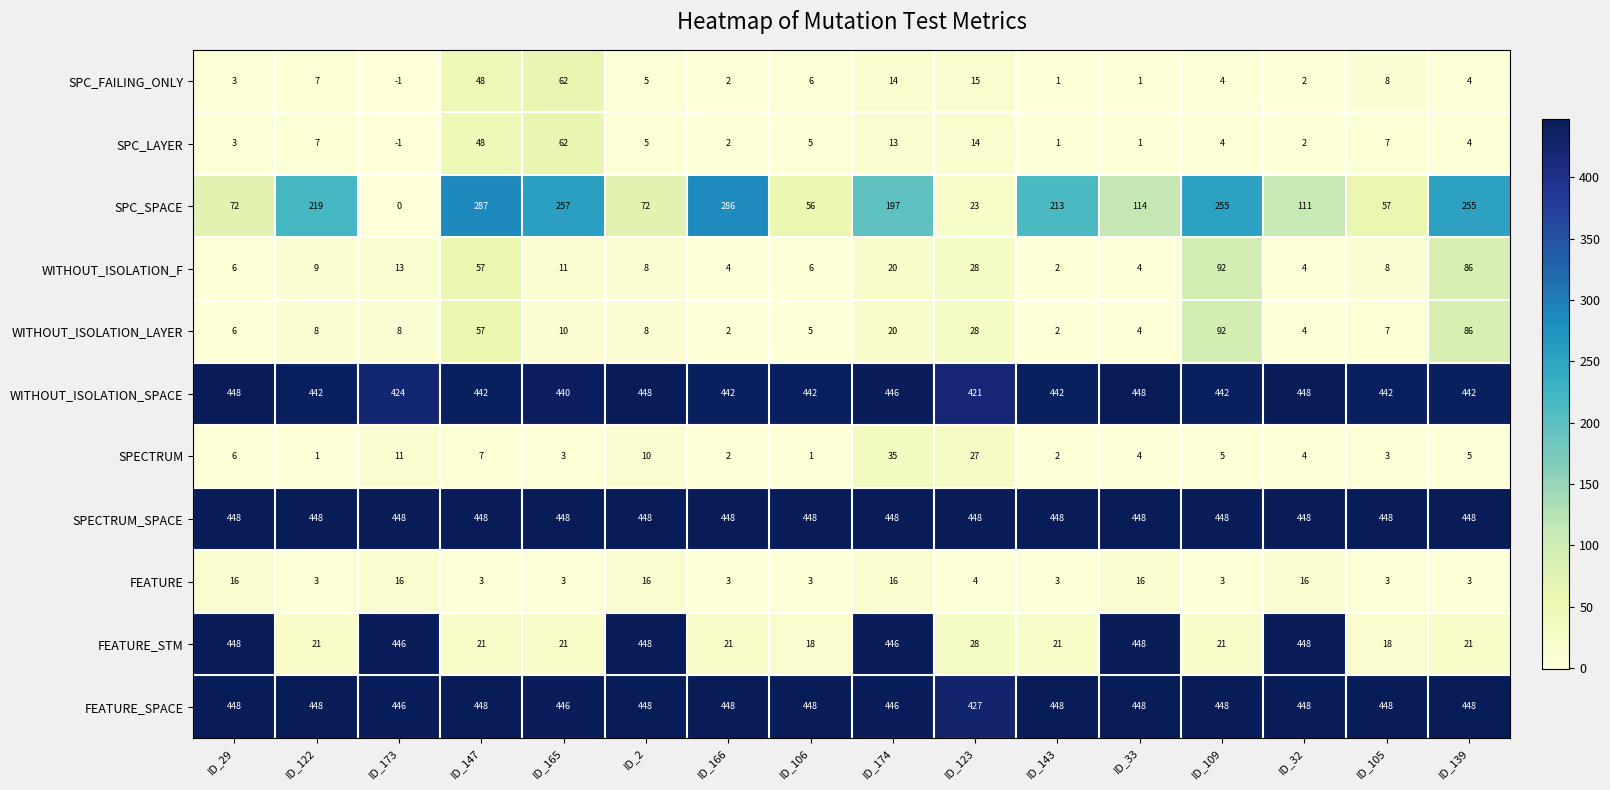

At which label is SPC_SPACE closest to 143?

ID_33